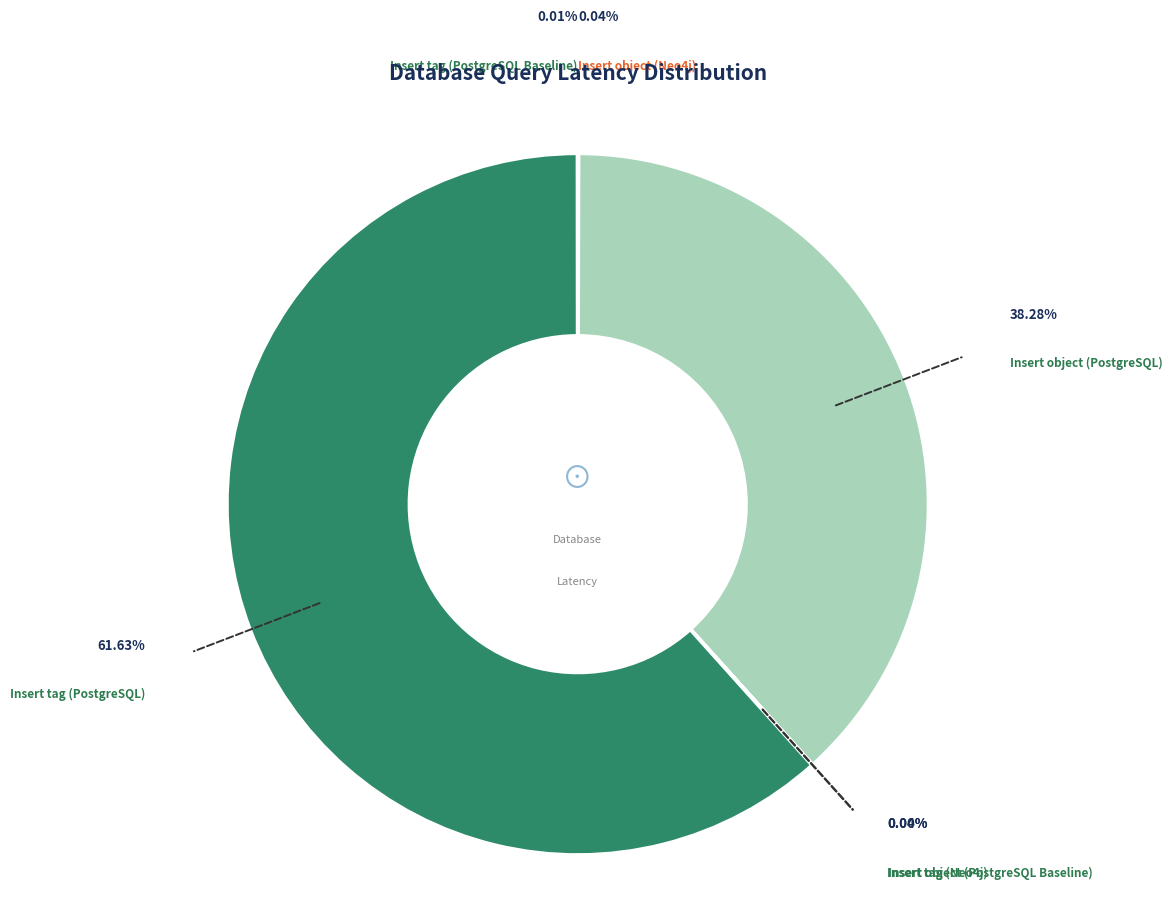

How many slices are in this pie chart?

6